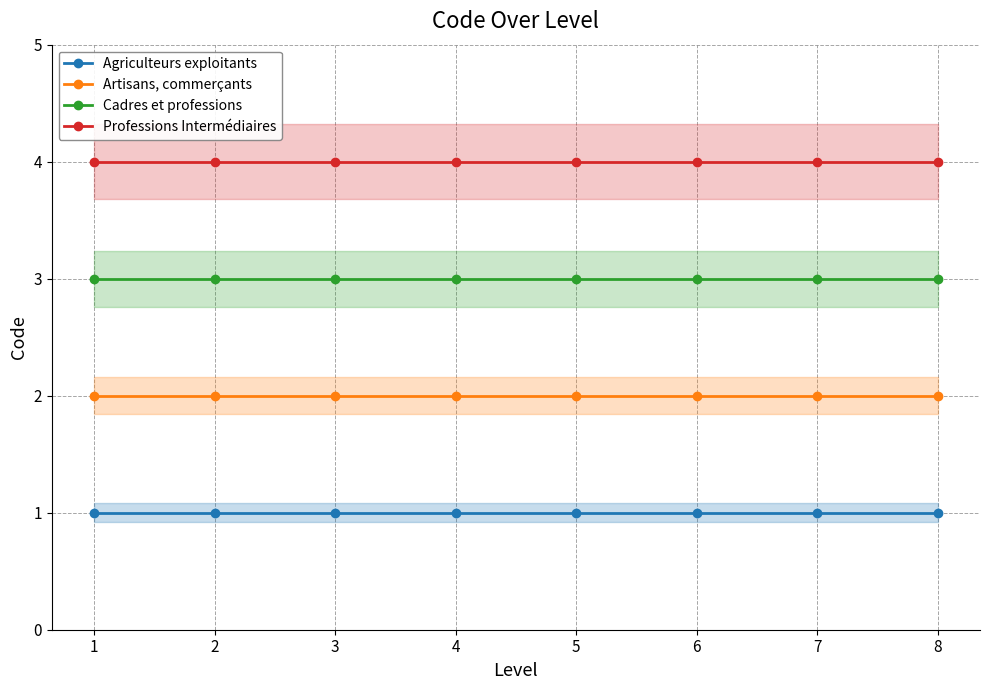

Count the number of data series in this chart.

4